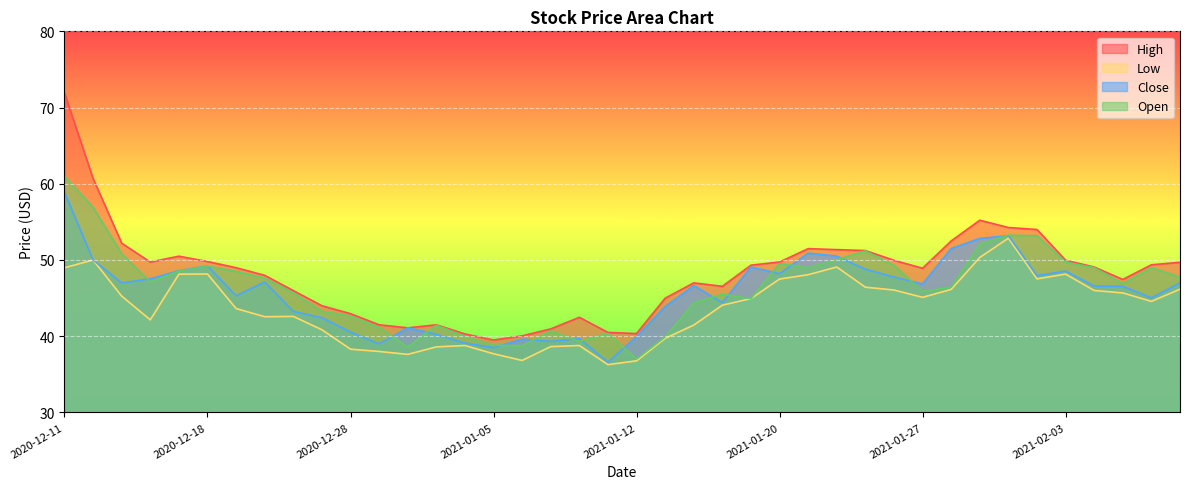

Is it true that Low equals 22.0 at 2021-01-04?

False